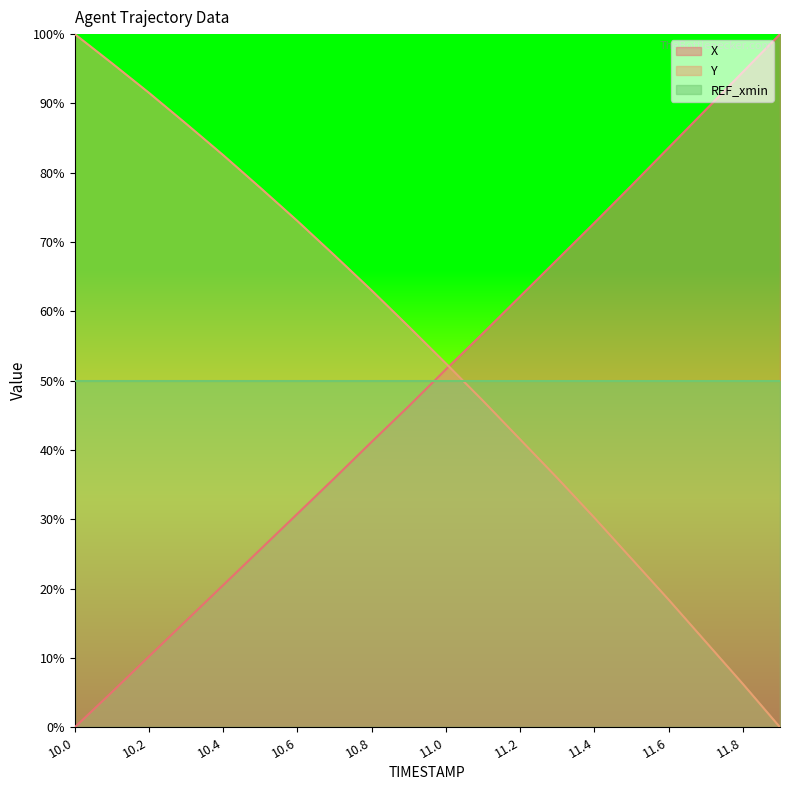

What is the label of the 5th point from the left?

10.4